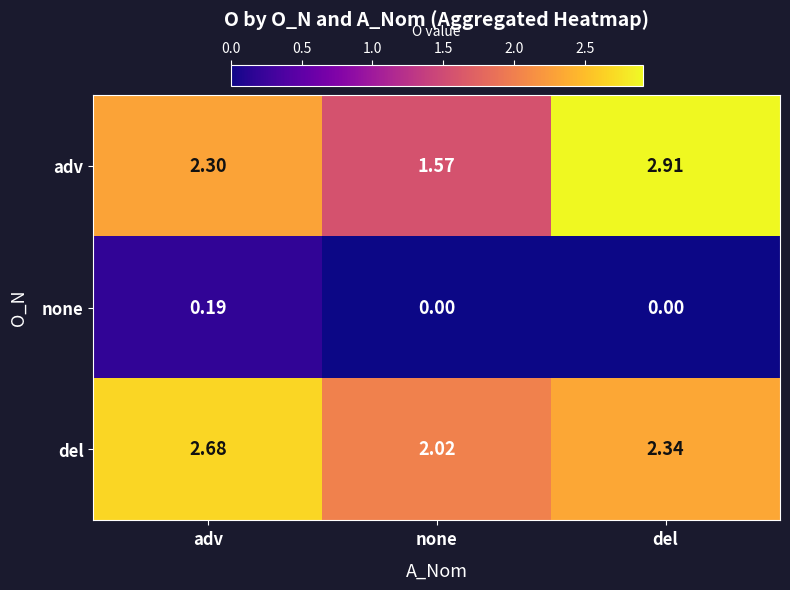

Is the value of adv at del greater than the value of del at none?

Yes